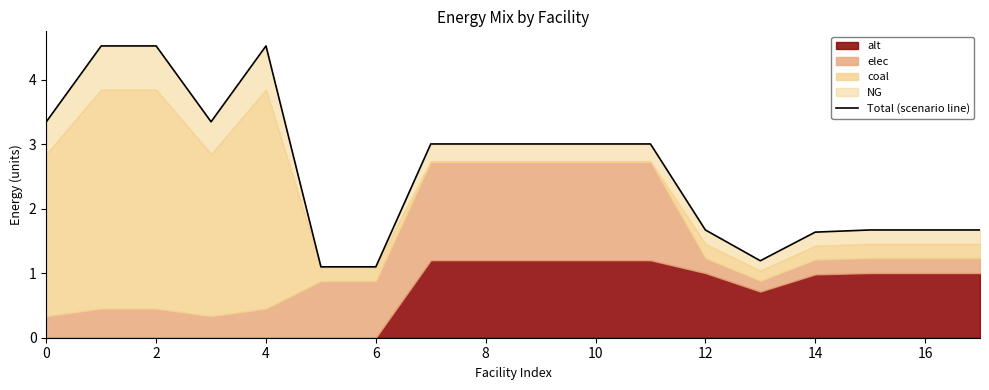

How many categories are shown in the chart?

18